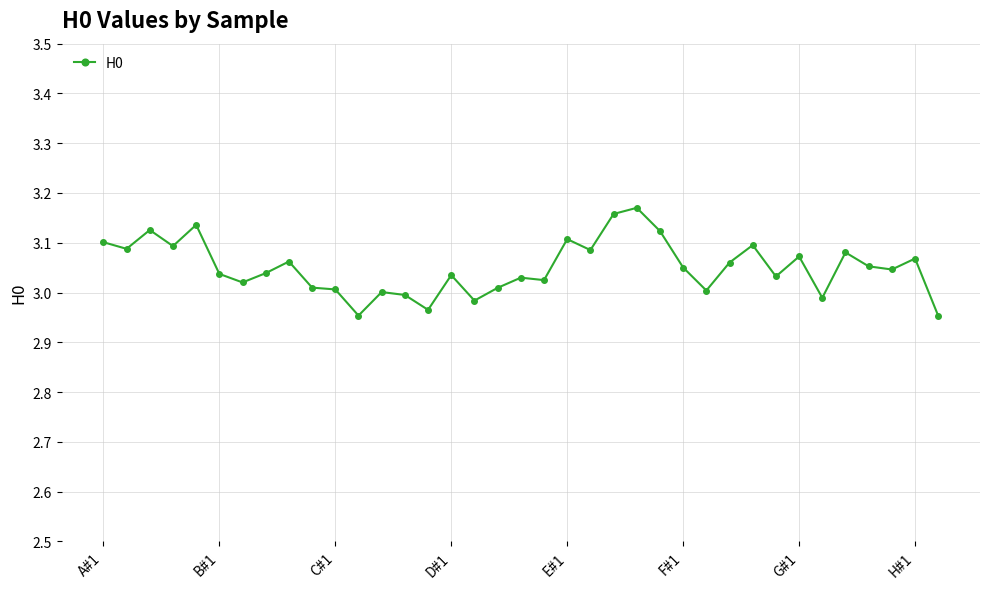

True or false: there are more than 2 points higher than both neighbors.

True